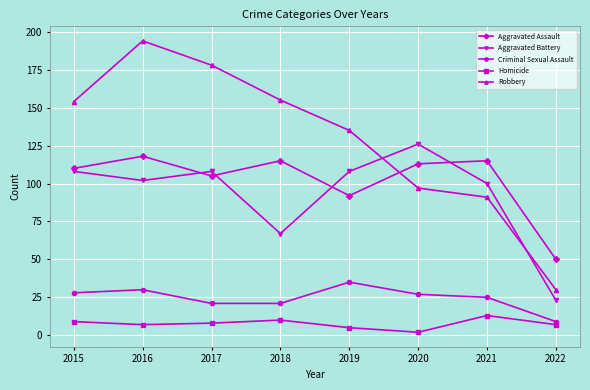

How many values in the Aggravated Assault series are below 113?

4